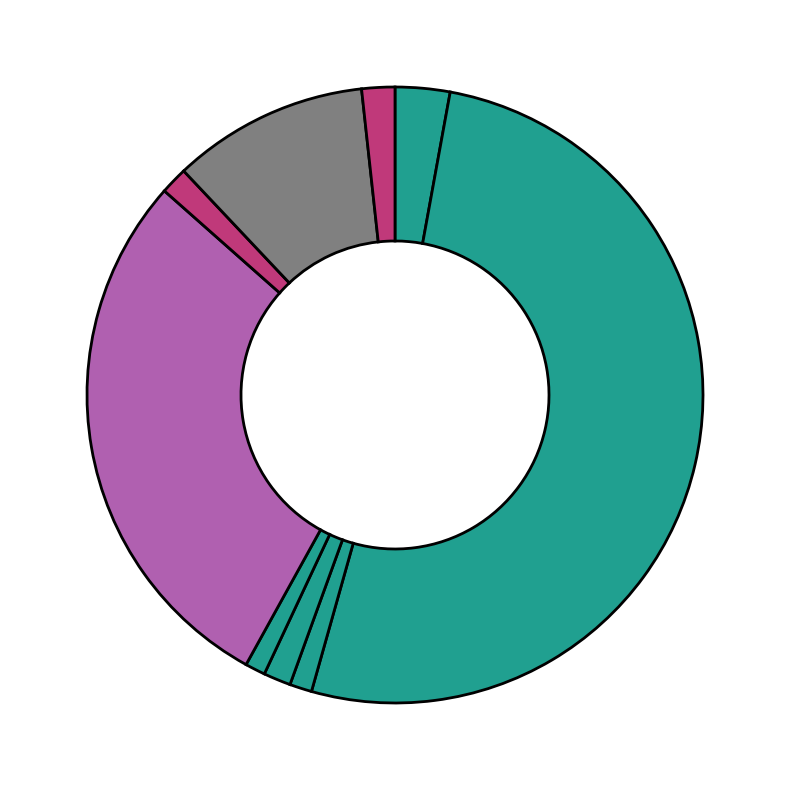

How many segments does this pie chart have?

9